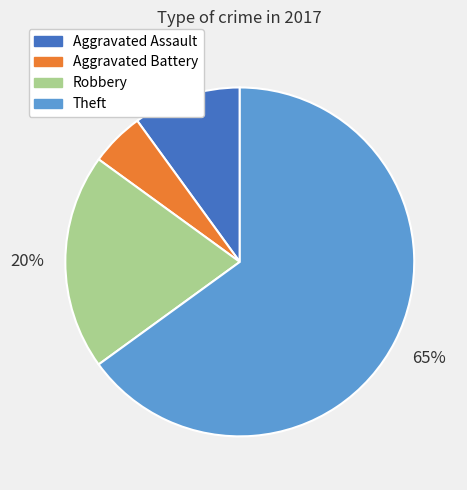

To the nearest percent, what is the difference between the largest and smallest slice percentages?

60%